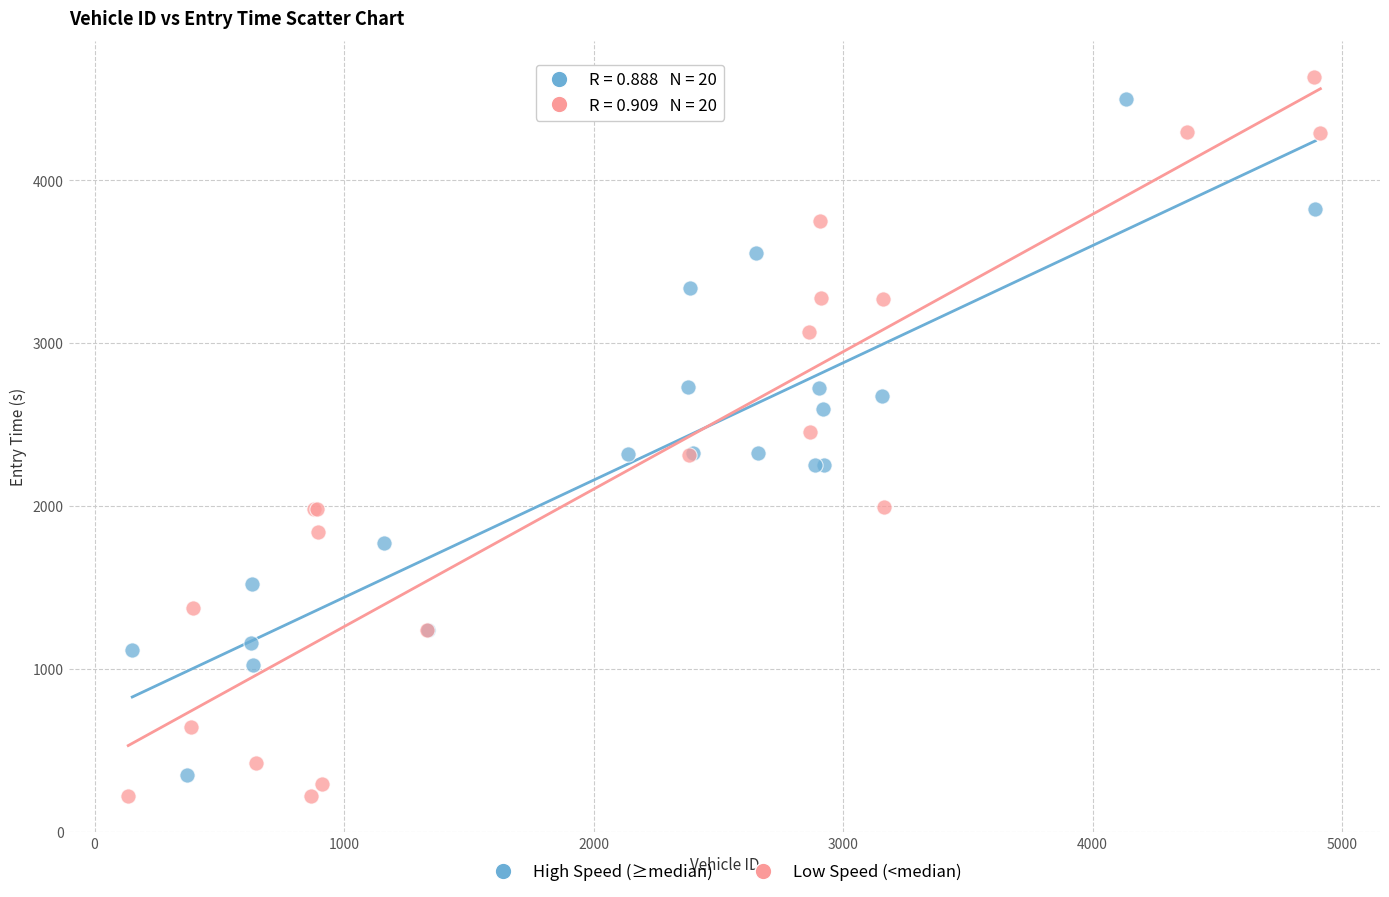

Which series contains the lowest Y value?

Low Speed (<median)